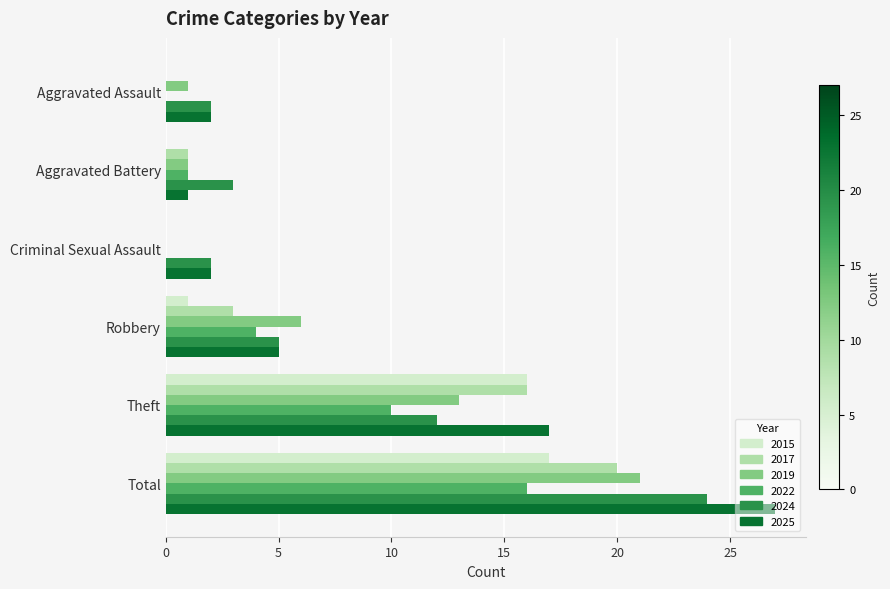

Where is 2019 nearest to the value 10?

Theft